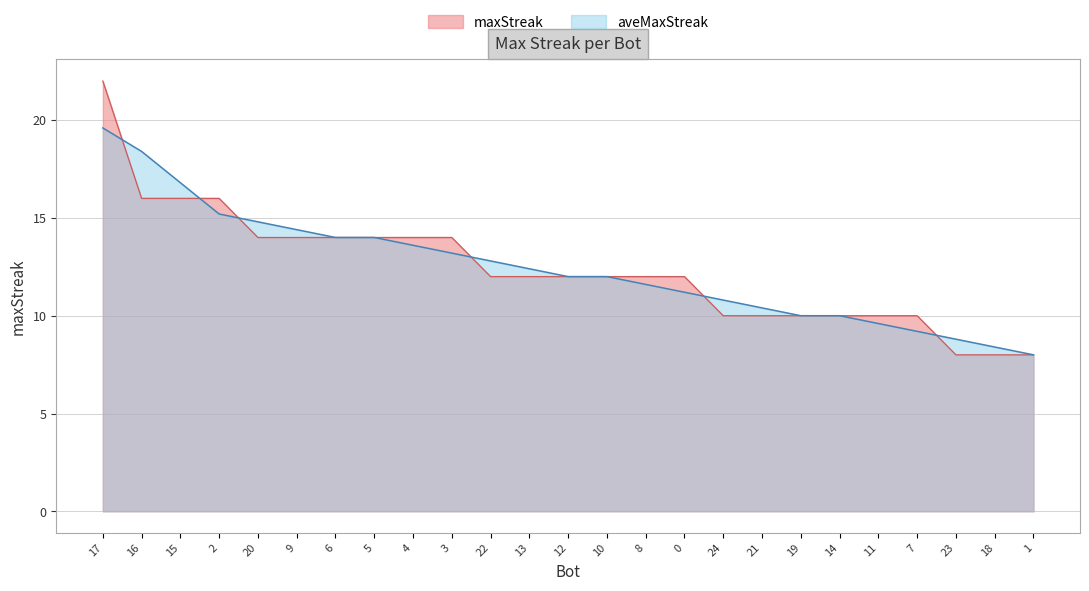

What is the lowest value of the aveMaxStreak series?

8.0